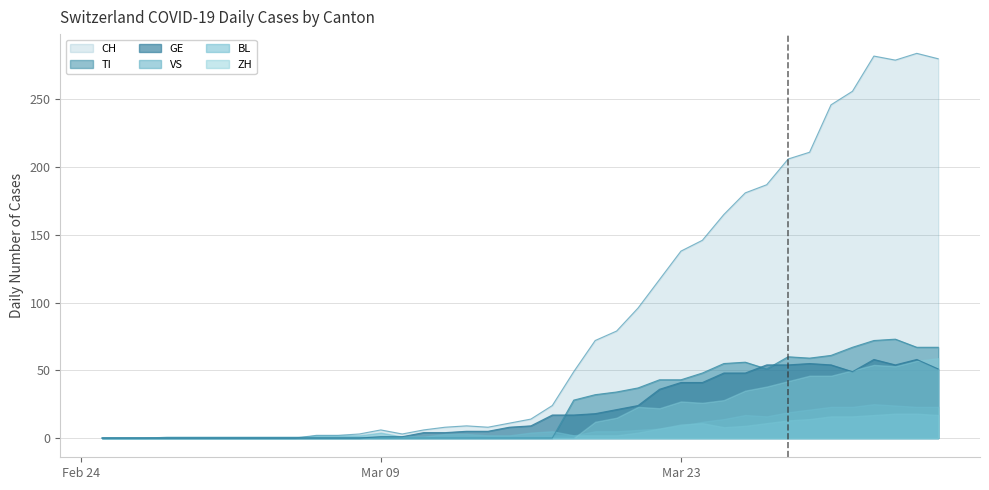

True or false: CH and GE intersect in this chart.

False